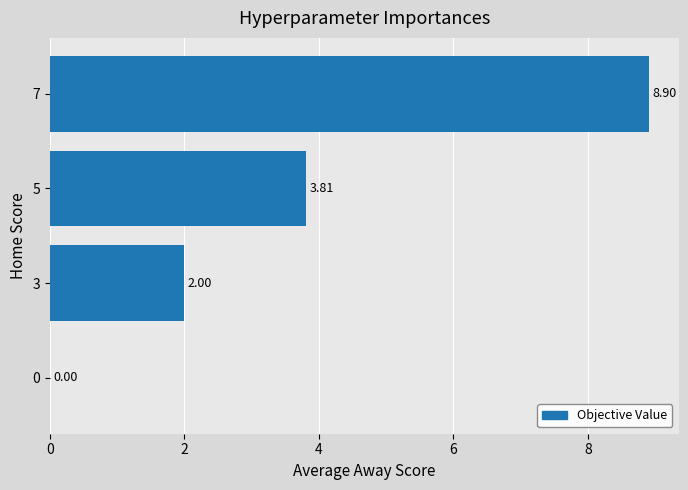

What is the sum of all values?

14.7